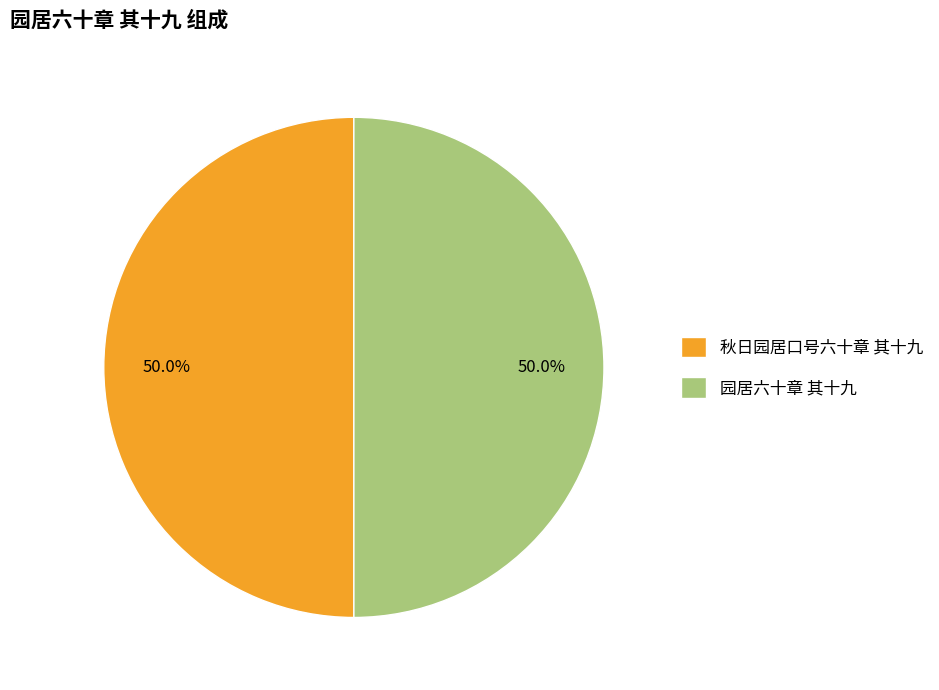

Approximately how many times larger is the value at 园居六十章 其十九 compared to 秋日园居口号六十章 其十九?

1.0